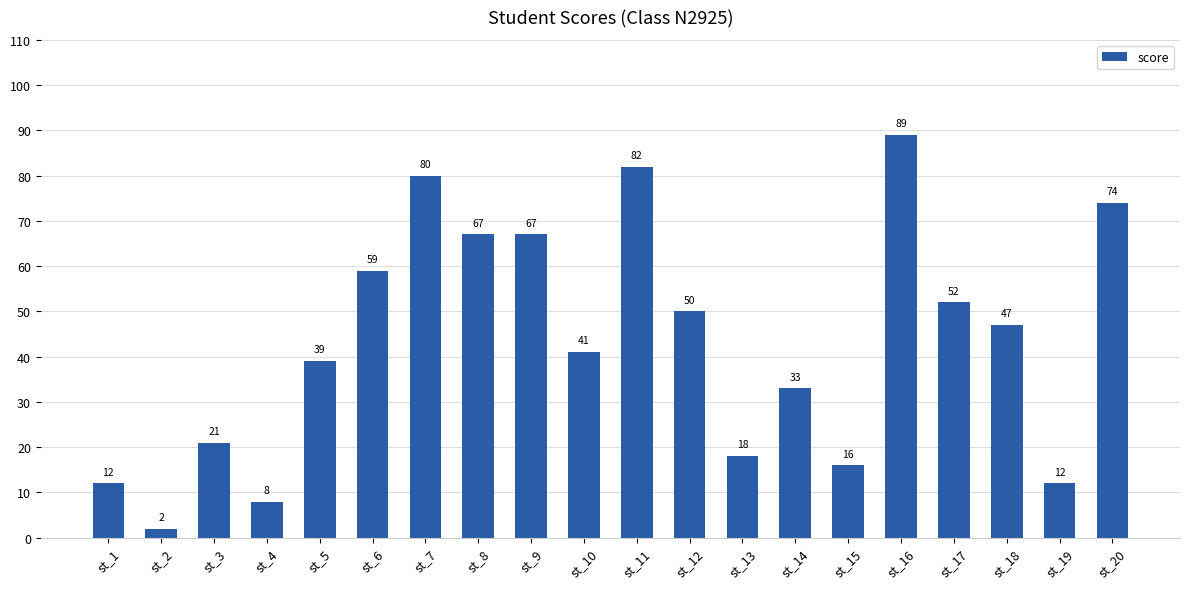

What is the sum of all values?

869